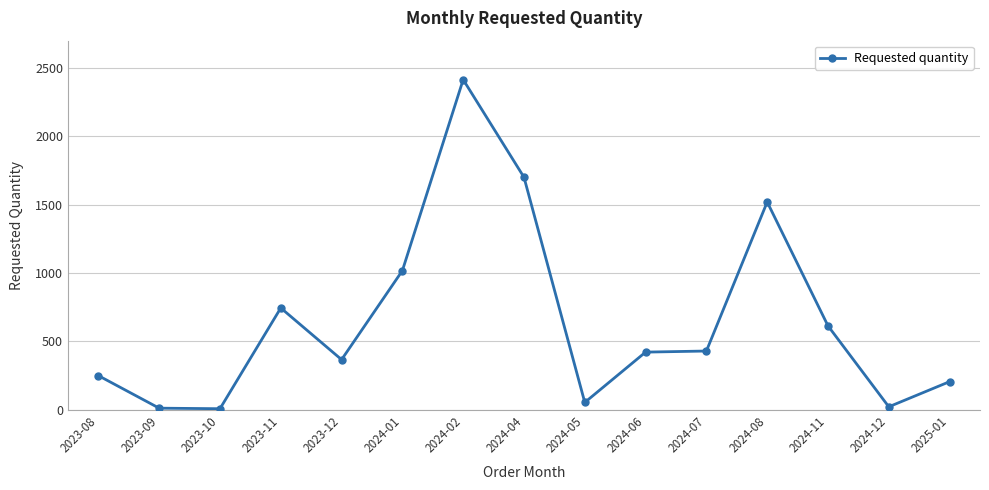

Which label corresponds to the largest value in the chart?

2024-02